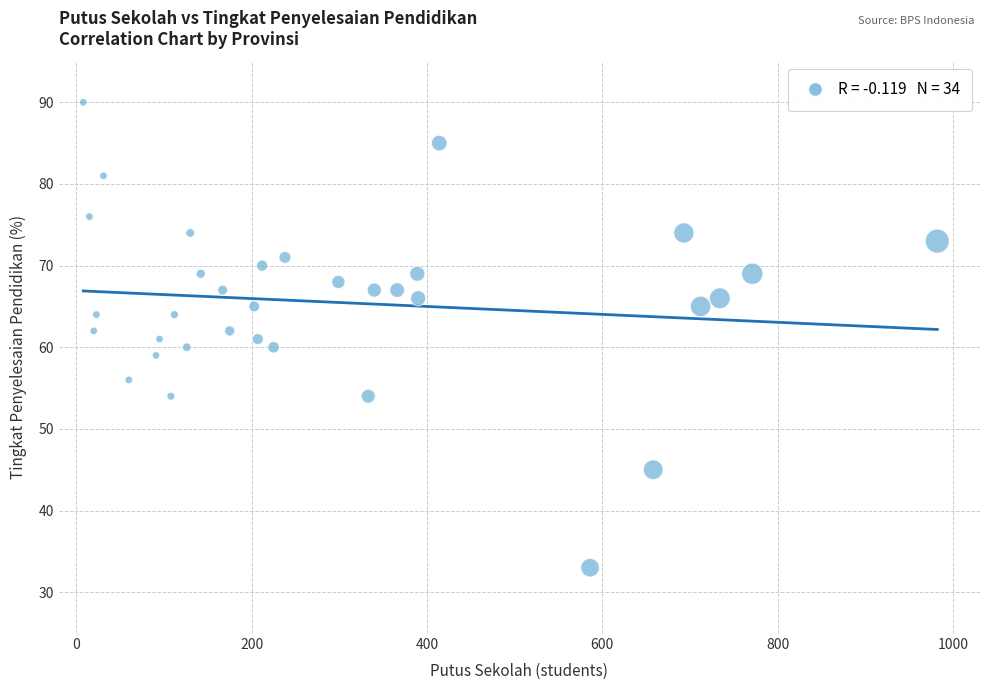

What is the range of X values (max minus min)?

974